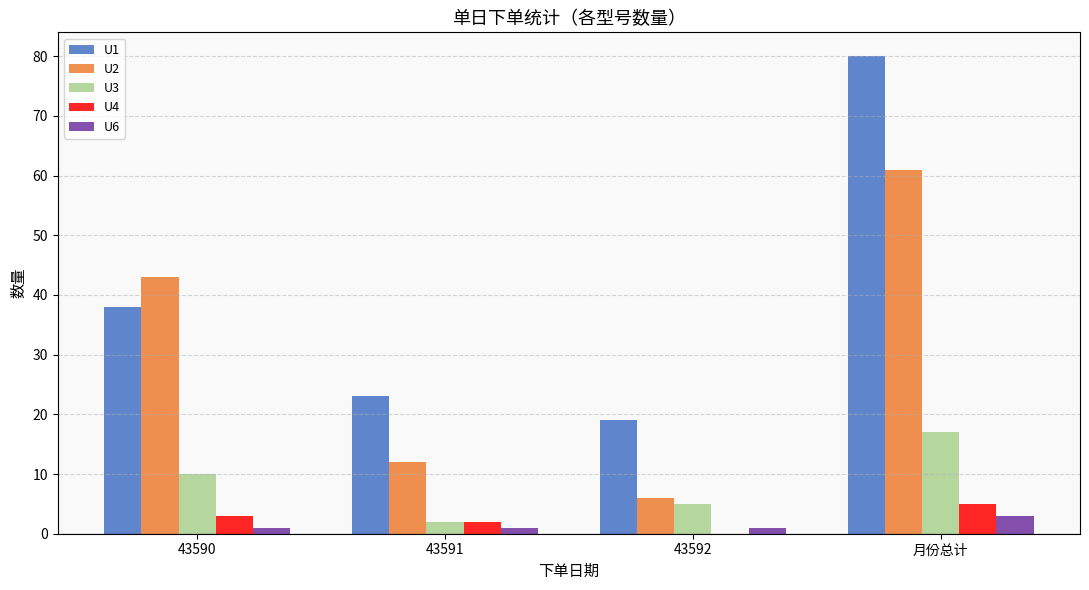

At which label does U1 reach its peak?

月份总计